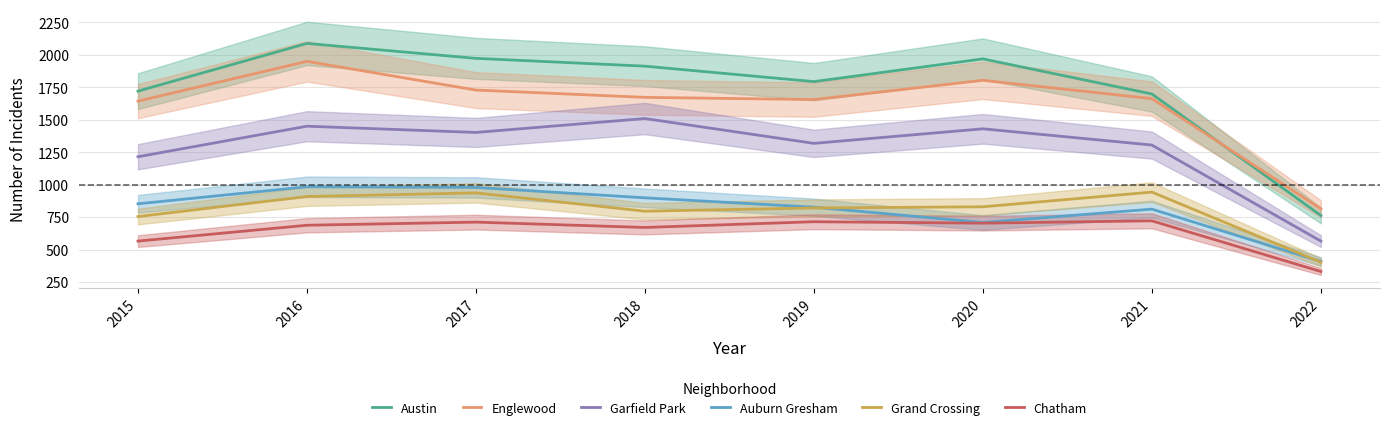

The Grand Crossing series shows 277 at 2021. True or false?

False